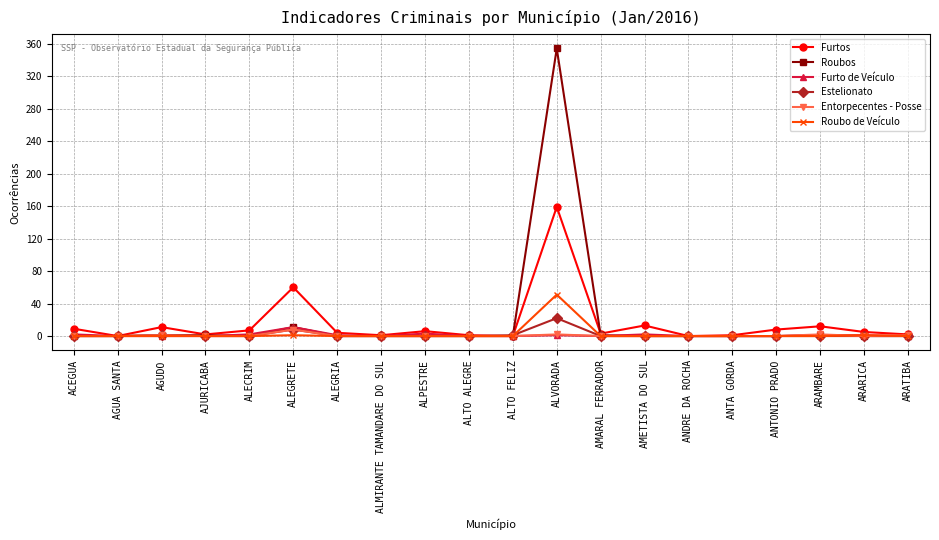

At which category is the sum across all series the highest?

ALVORADA